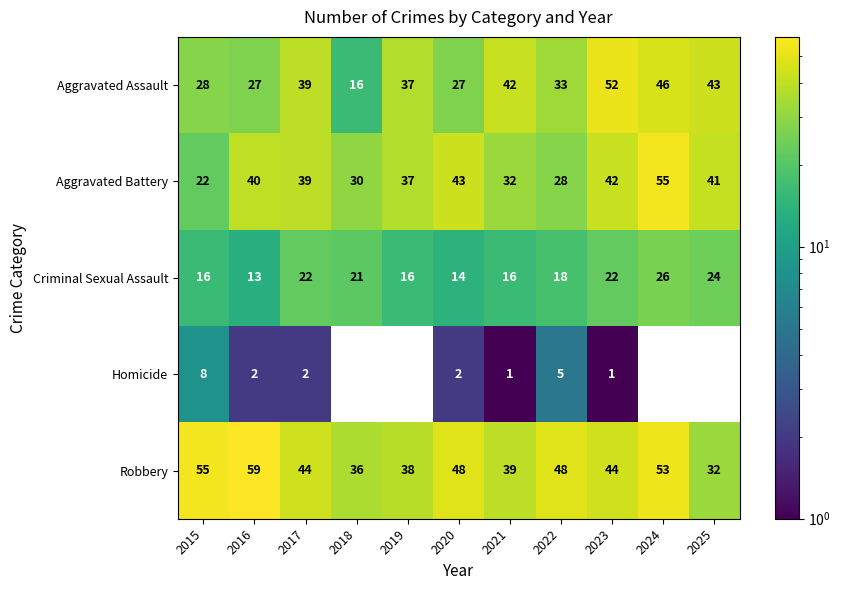

At how many categories does at least one series exceed 23?

11